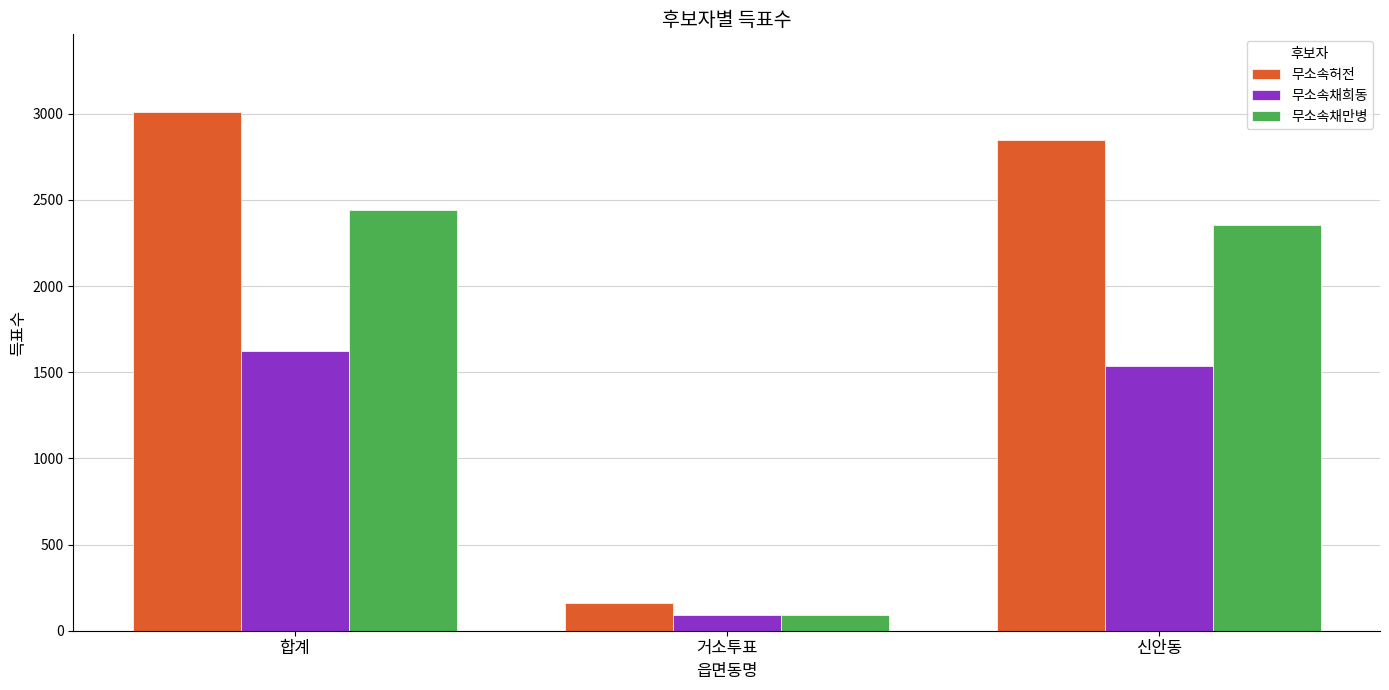

What is the sum of the 무소속허전 values at 합계 and 신안동?

5859